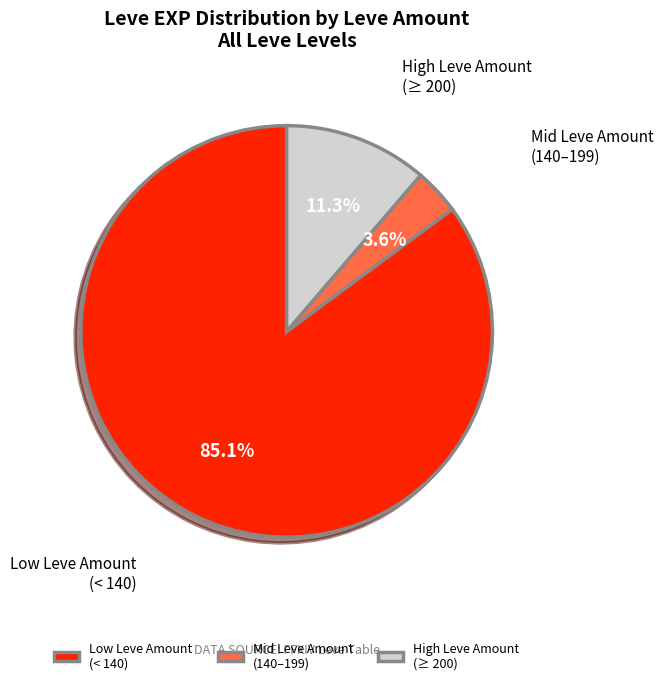

Count the number of slices in the pie.

3